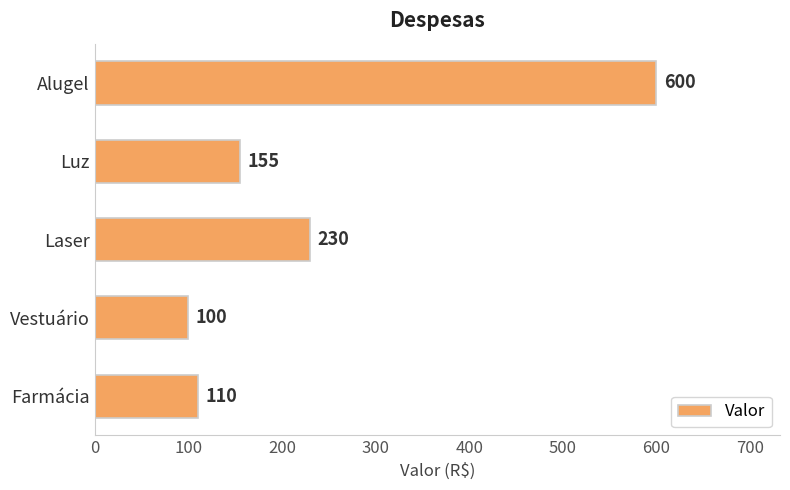

Rank the categories by value from lowest to highest.

Vestuário, Farmácia, Luz, Laser, Alugel